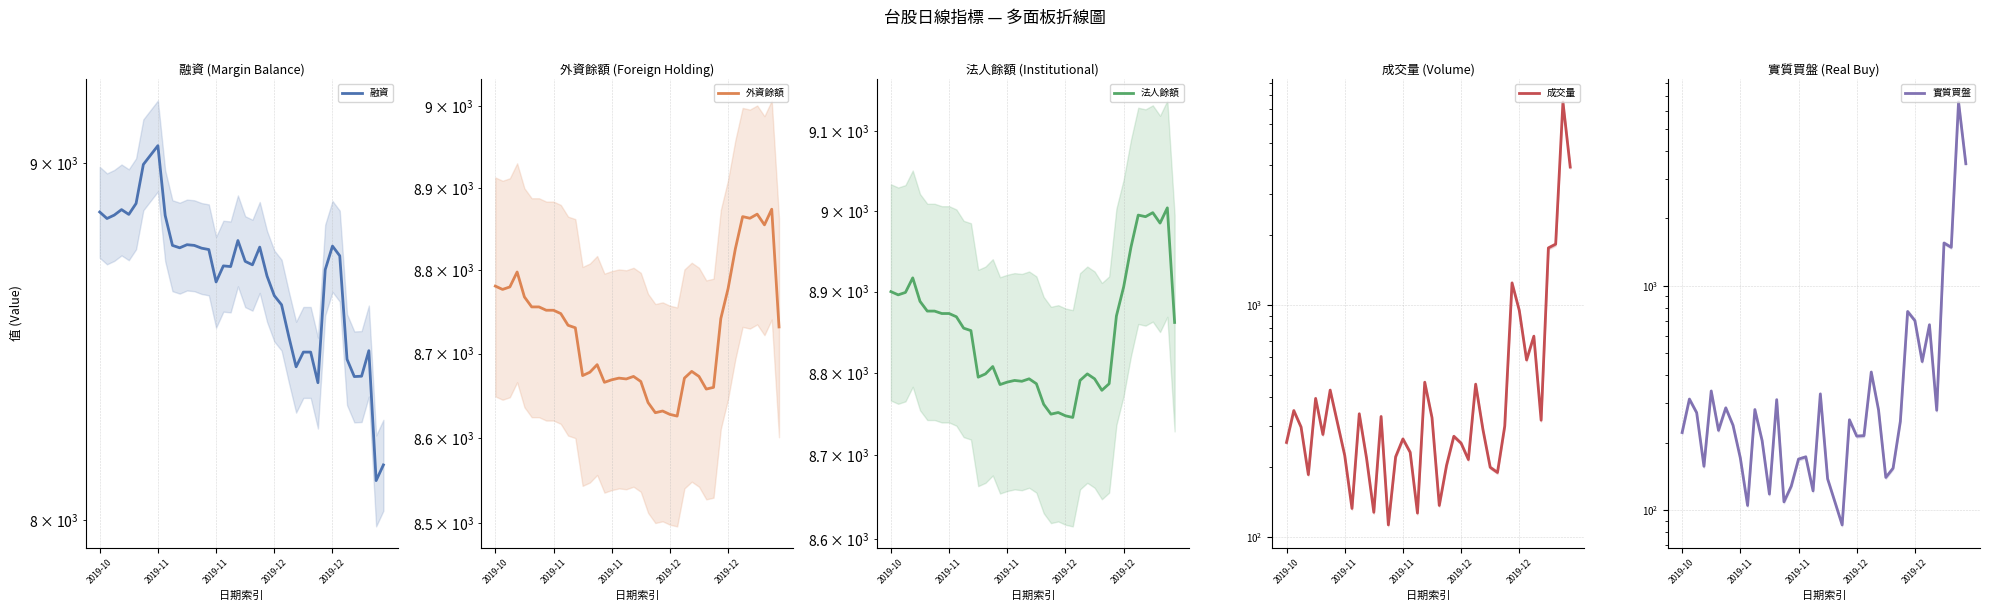

What is the maximum value shown in the chart?

9052